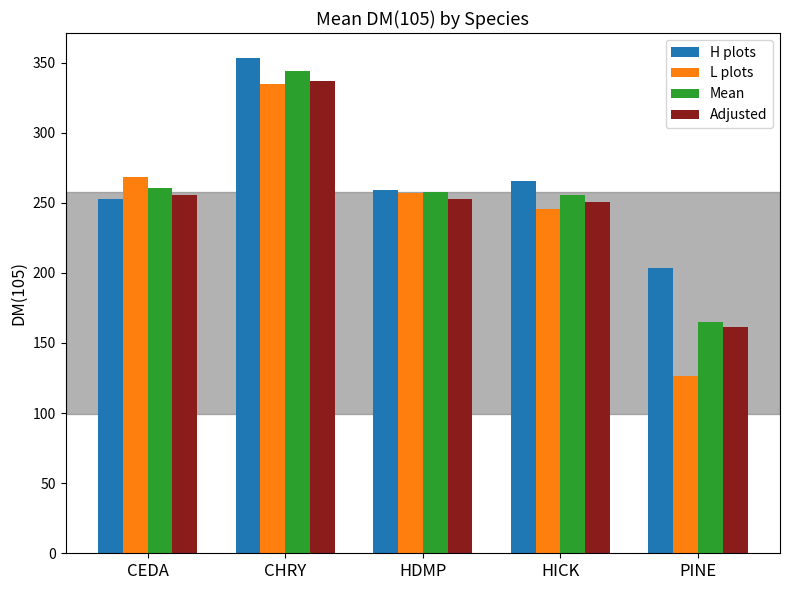

How many groups of bars are there?

5